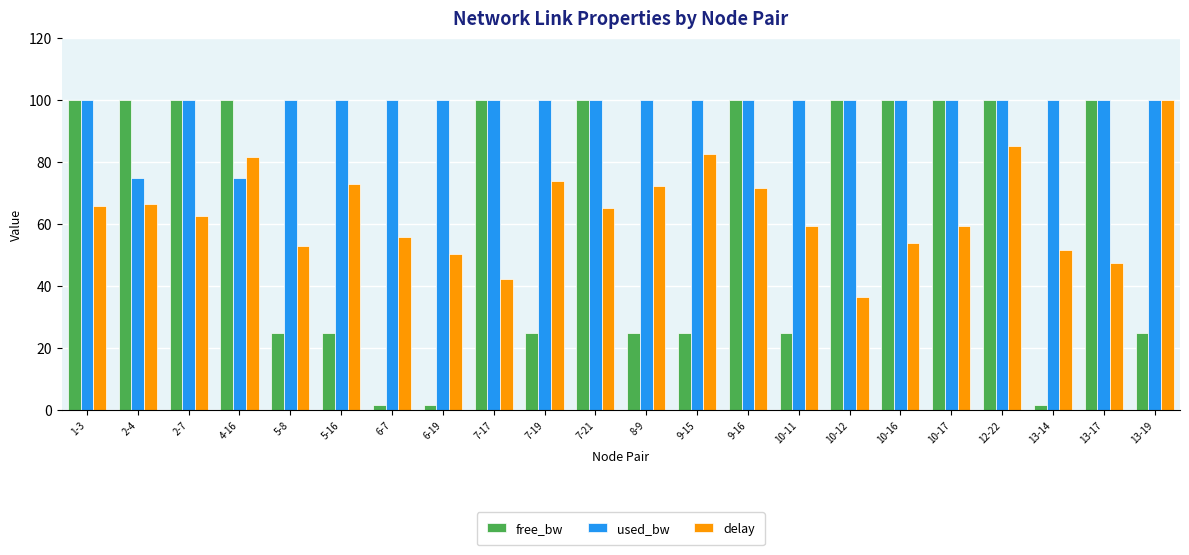

What is the approximate value of used_bw at 2-4?

75.0